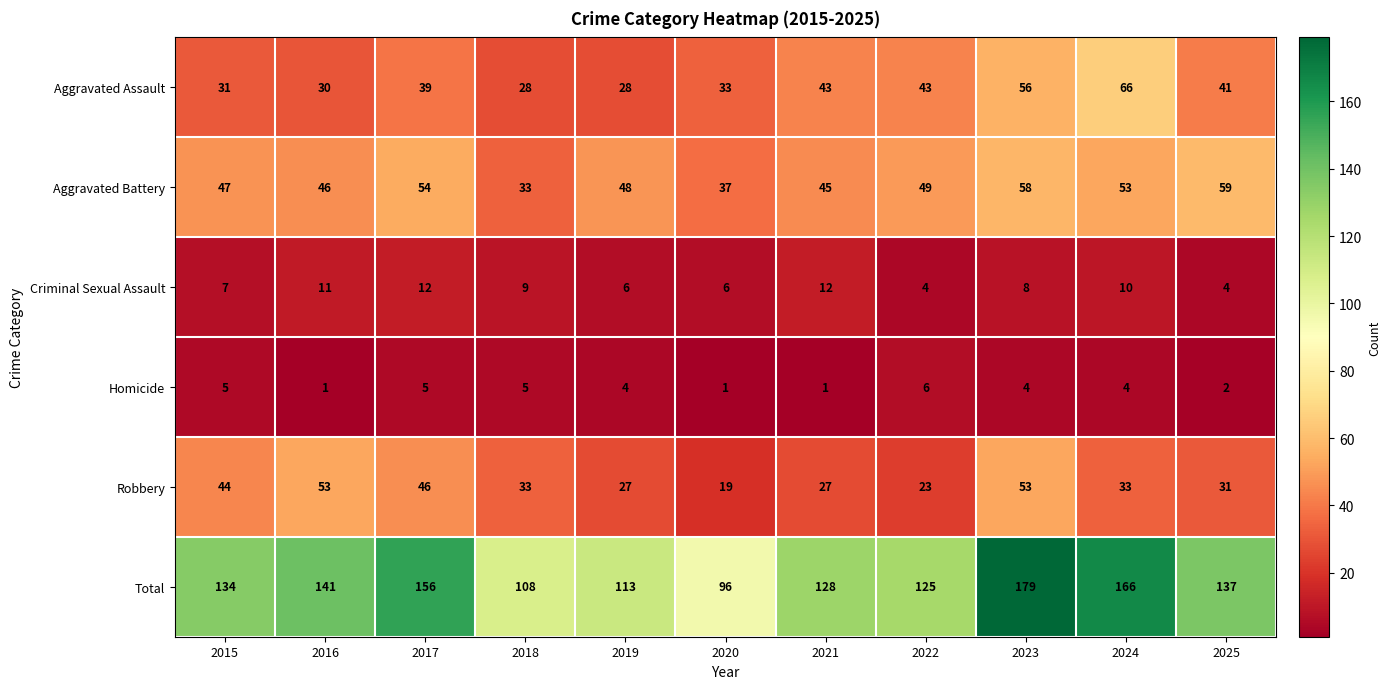

What is the greatest value displayed?

179